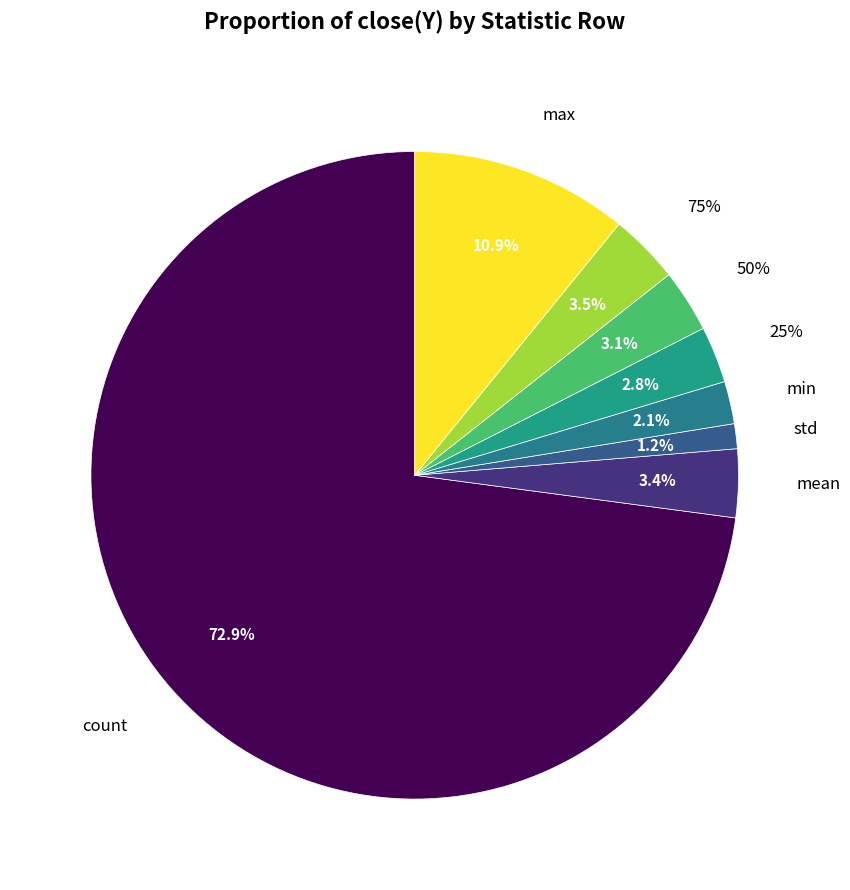

Rank the categories by value from highest to lowest.

count, max, 75%, mean, 50%, 25%, min, std